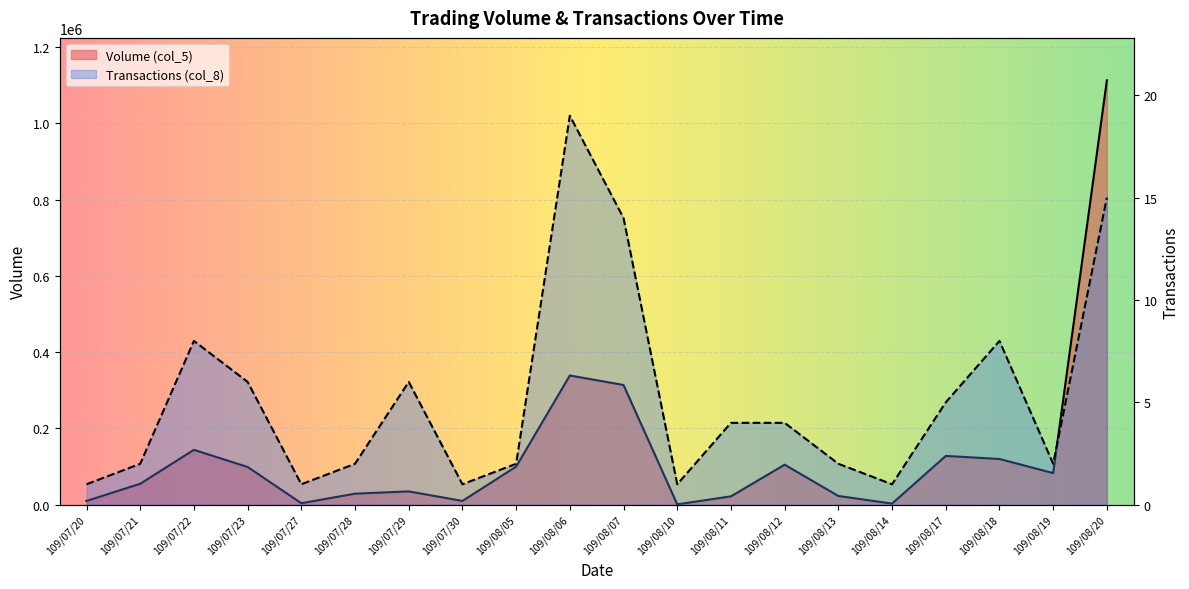

True or false: Volume (col_5) and Transactions (col_8) intersect in this chart.

False